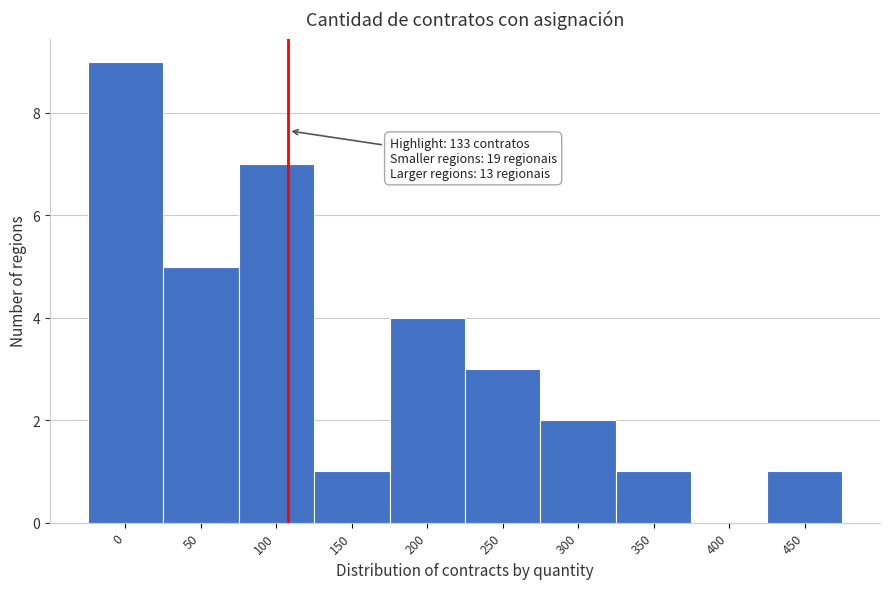

Reading right to left, what are all the values shown in this chart?

450=1	400=0	350=1	300=2	250=3	200=4	150=1	100=7	50=5	0=9